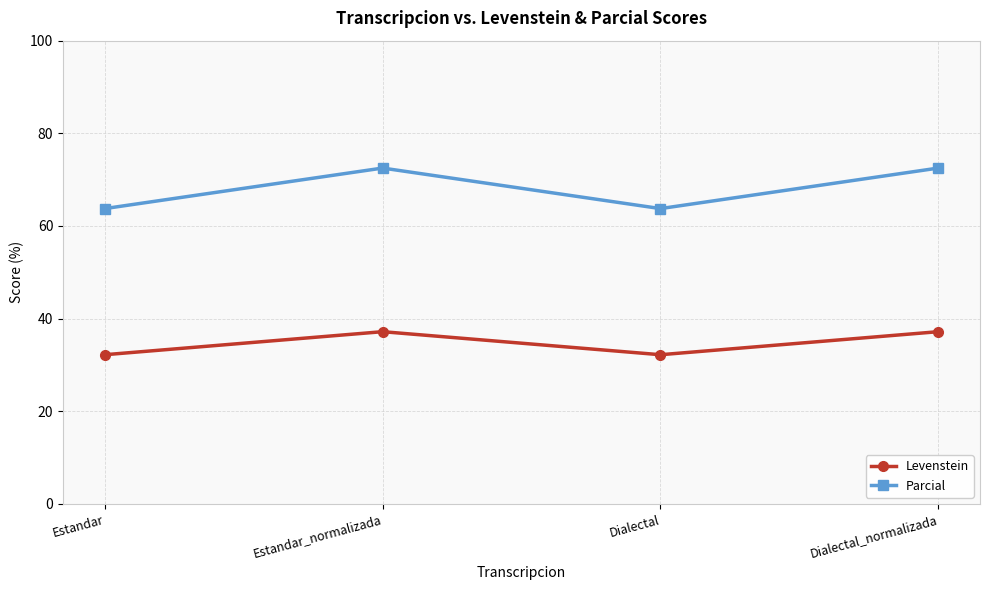

Read the Levenstein value at Dialectal_normalizada.

37.2